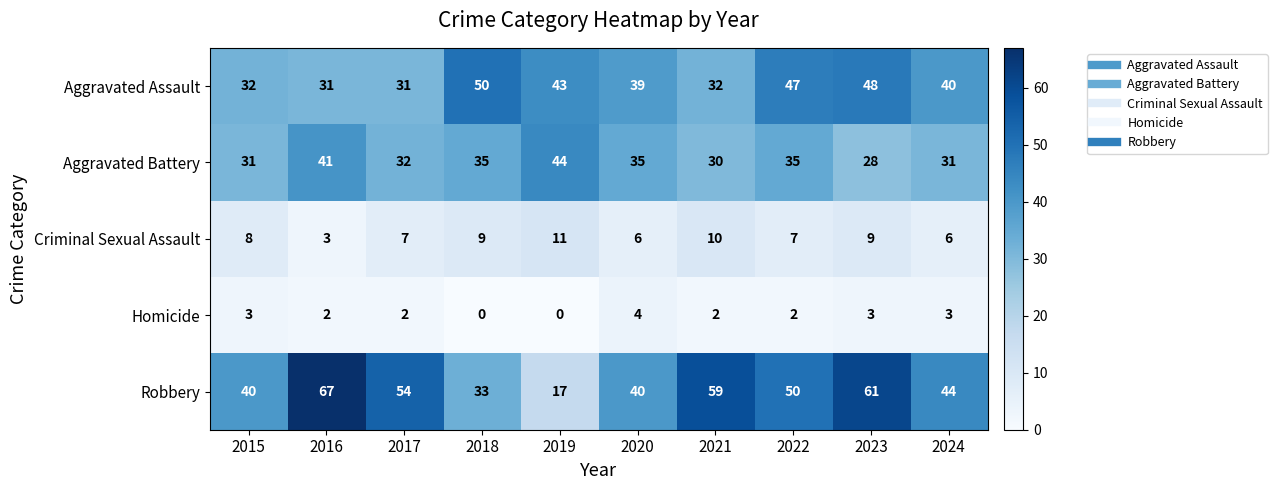

True or false: Robbery has a value of 59 at 2021.

True